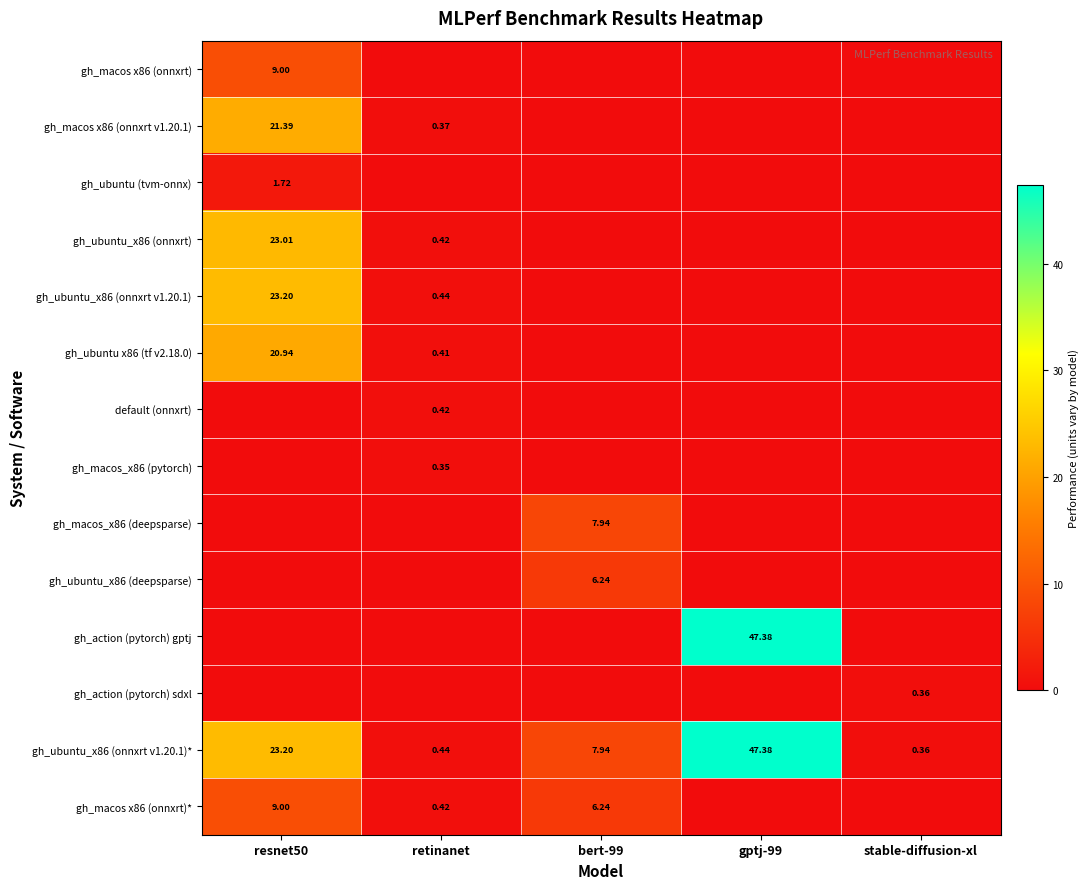

What is the total value across all series at stable-diffusion-xl?

0.7